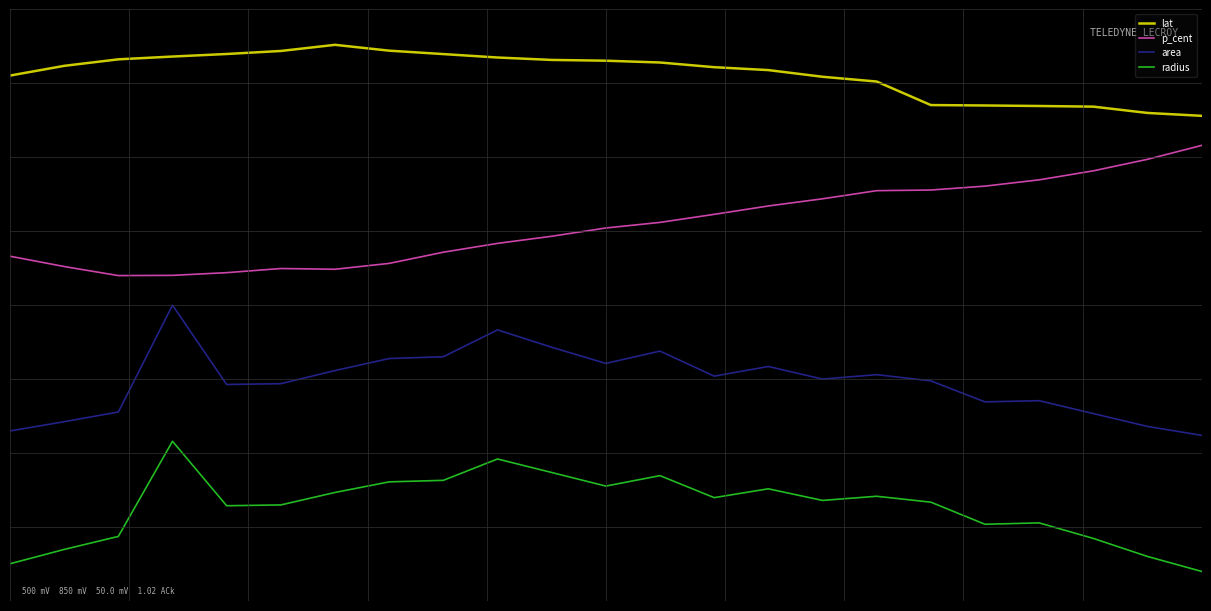

True or false: radius and p_cent intersect in this chart.

False